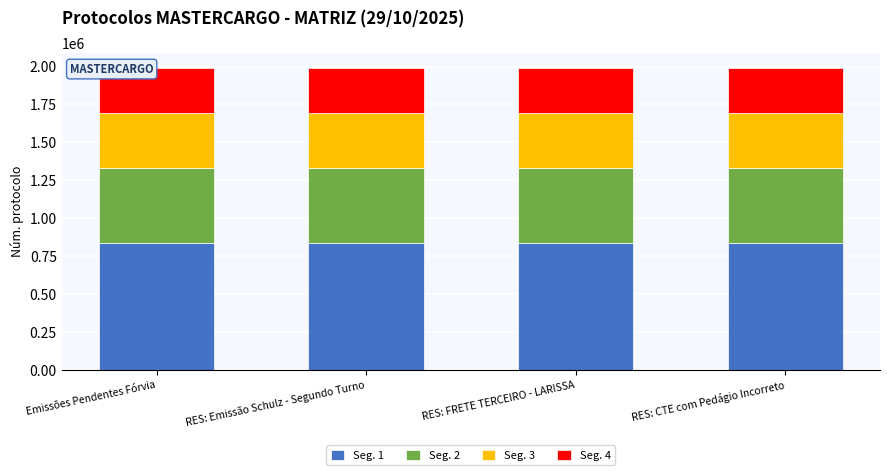

How many series are shown in this chart?

4